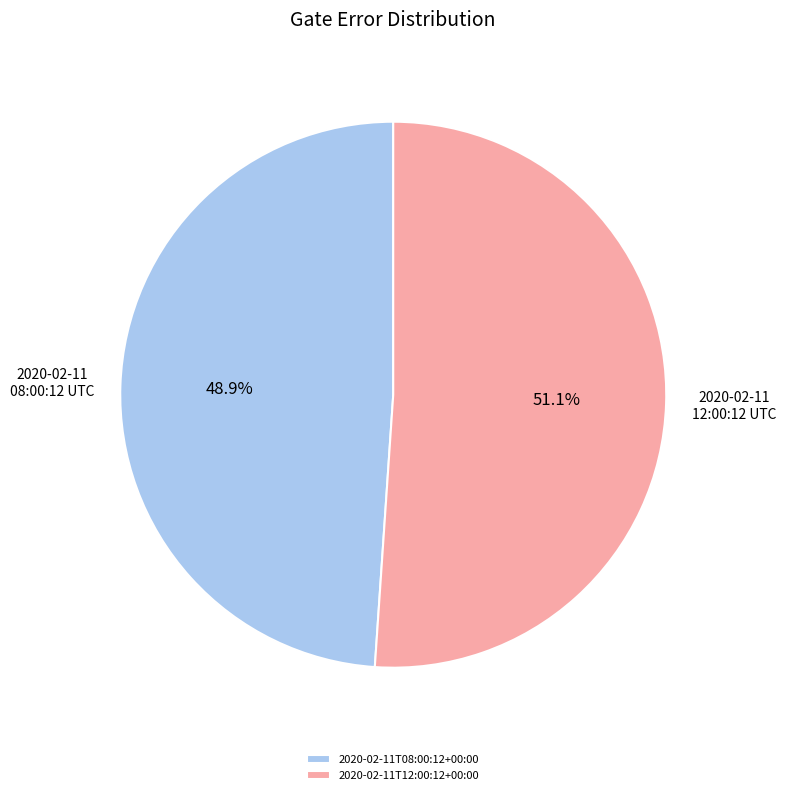

How many segments does this pie chart have?

2